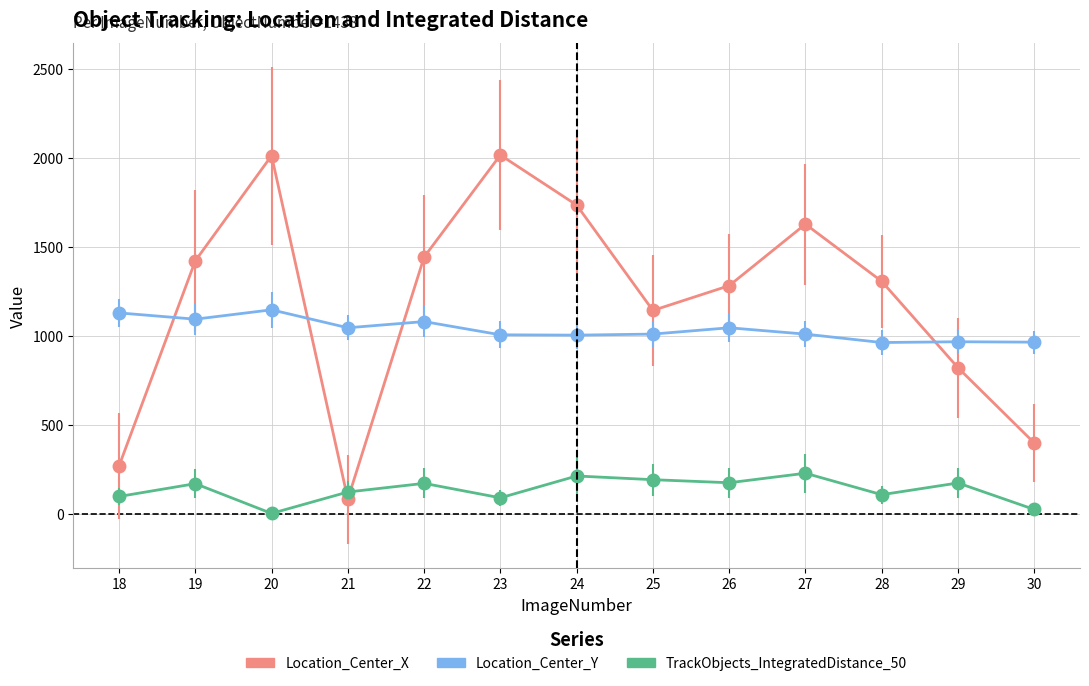

Rank the series by their maximum value, from highest to lowest.

Location_Center_X, Location_Center_Y, TrackObjects_IntegratedDistance_50